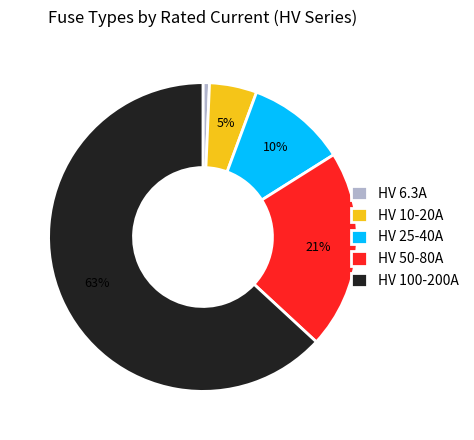

Which category has the smallest portion of the pie?

HV 6.3A